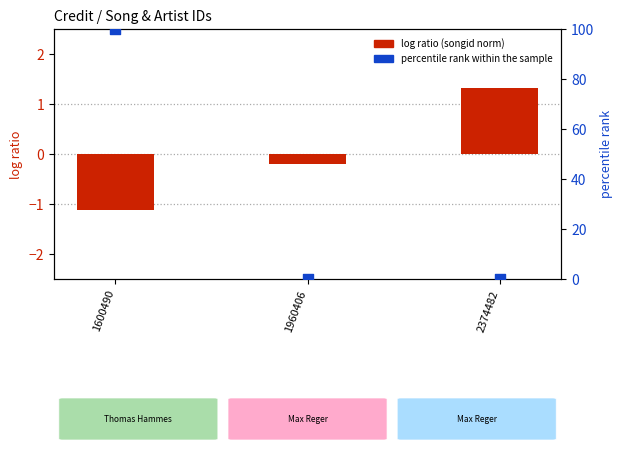

Which series has the largest Y range (max minus min)?

percentile rank within the sample